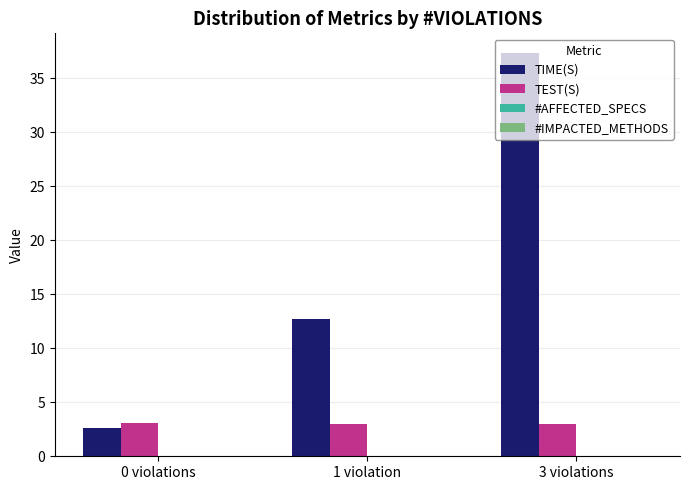

Which series has the largest total across all categories?

TIME(S)